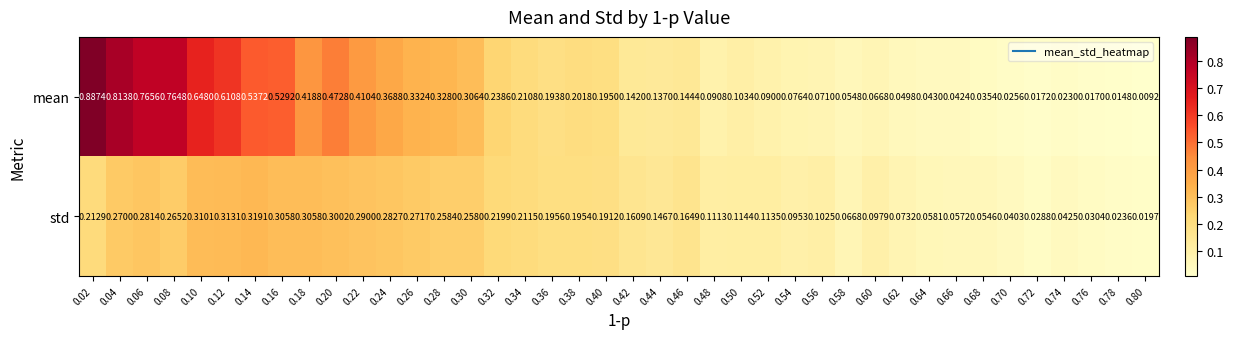

Which series changed the most between 0.50 and 0.52?

mean